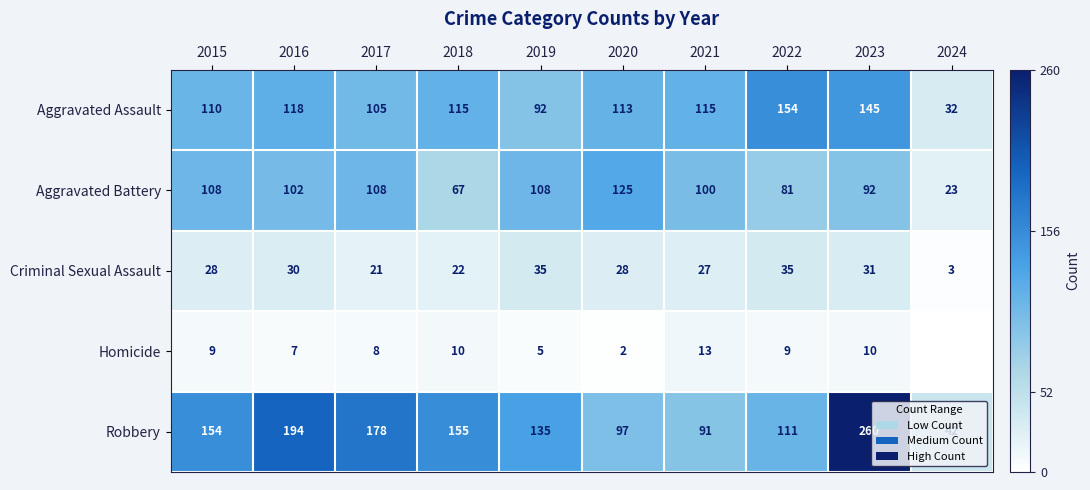

Rank the series at 2023 from lowest to highest value.

Homicide, Criminal Sexual Assault, Aggravated Battery, Aggravated Assault, Robbery